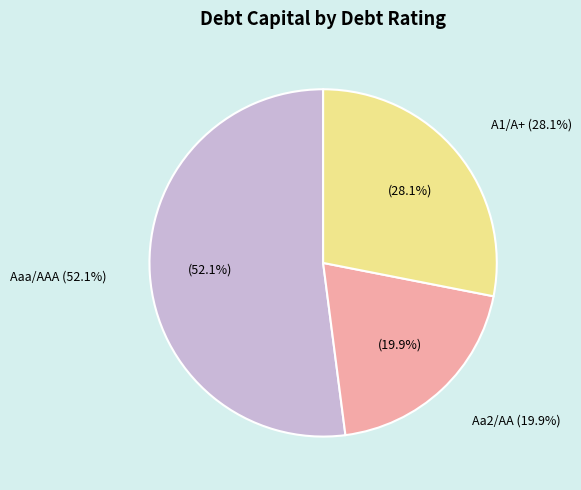

Rank the categories by value from lowest to highest.

Aa2/AA, A1/A+, Aaa/AAA